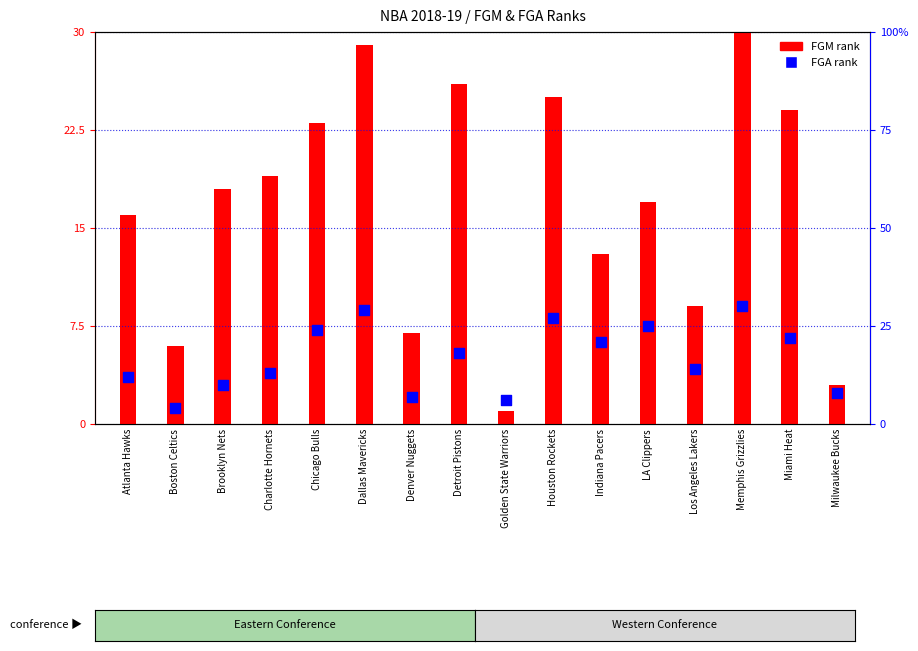

Approximately how many times larger is the value at Charlotte Hornets compared to Detroit Pistons?

0.7